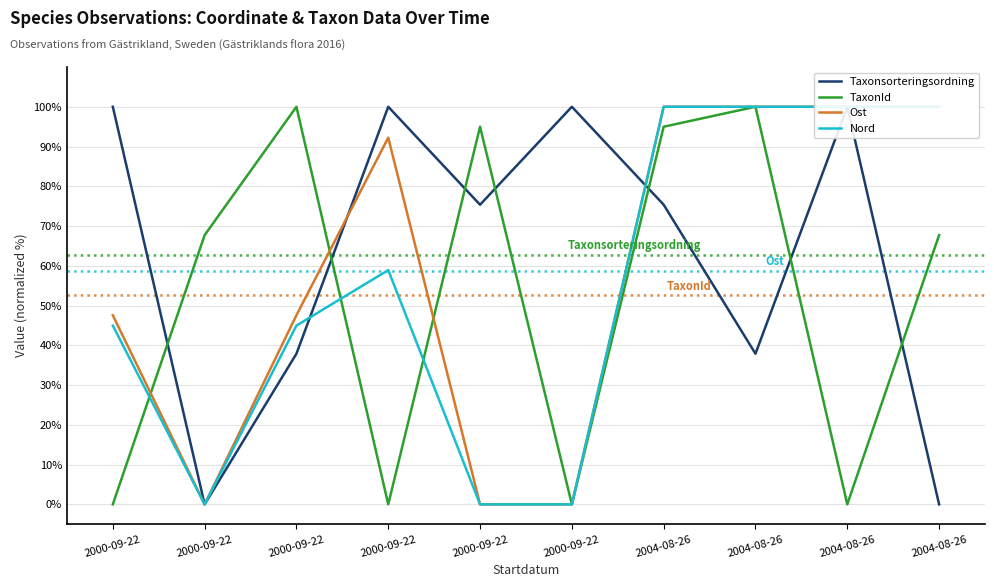

Rank the series by their average value, from highest to lowest.

Taxonsorteringsordning, Ost, Nord, TaxonId